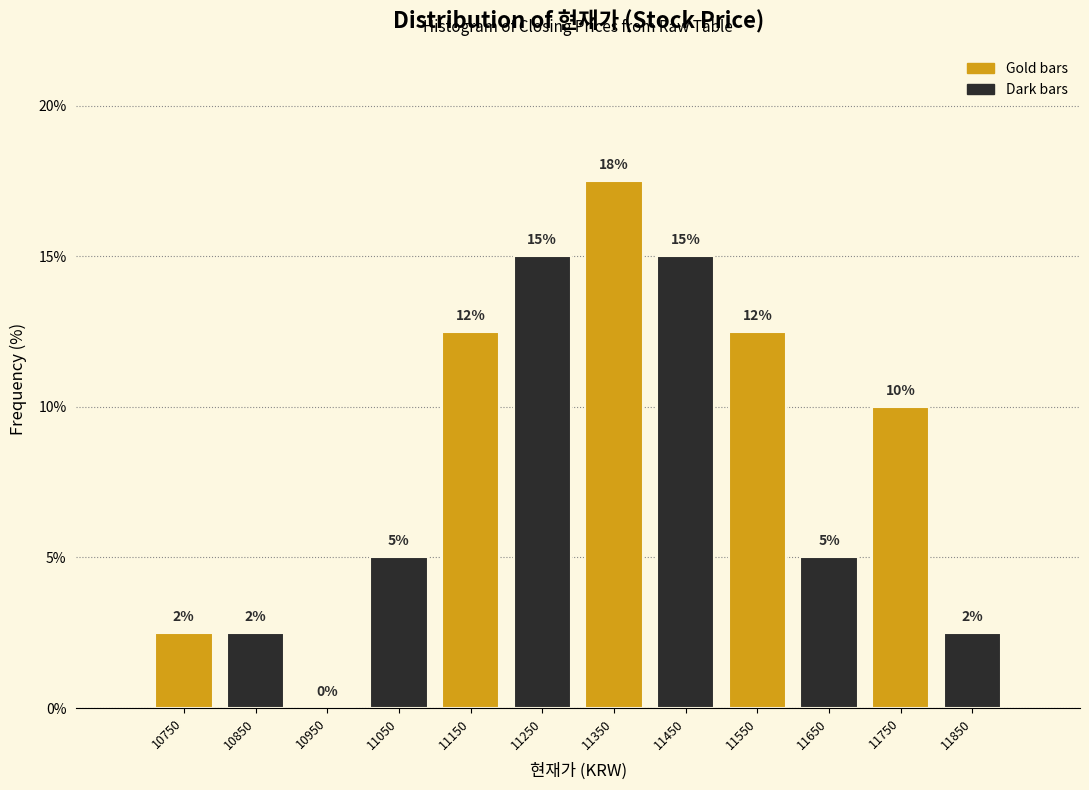

Which range on the x-axis has the tallest bar?

11300 to 11400